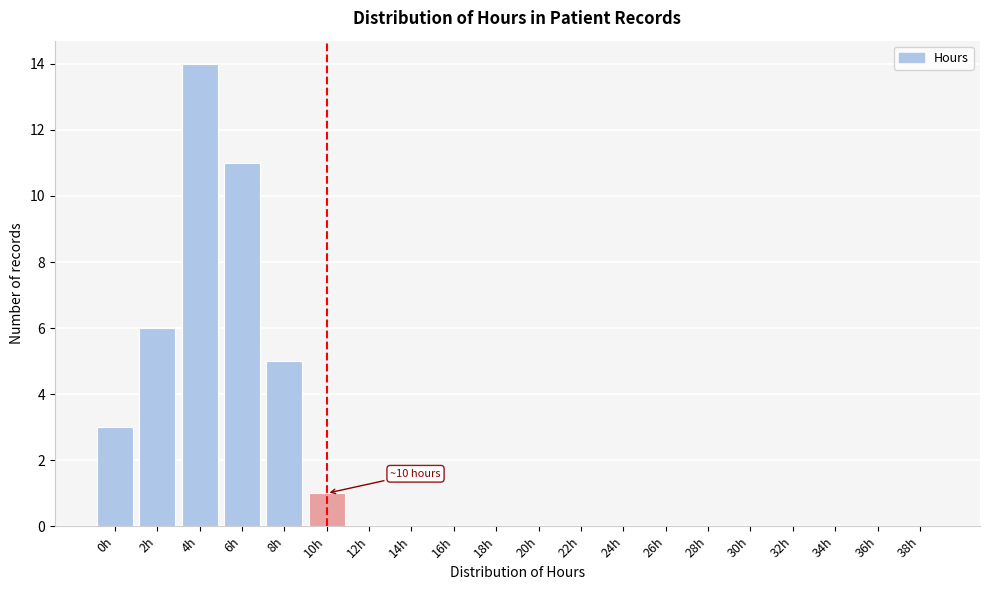

Reading left to right, extract all data points from this chart.

0h=3	2h=6	4h=14	6h=11	8h=5	10h=1	12h=0	14h=0	16h=0	18h=0	20h=0	22h=0	24h=0	26h=0	28h=0	30h=0	32h=0	34h=0	36h=0	38h=0